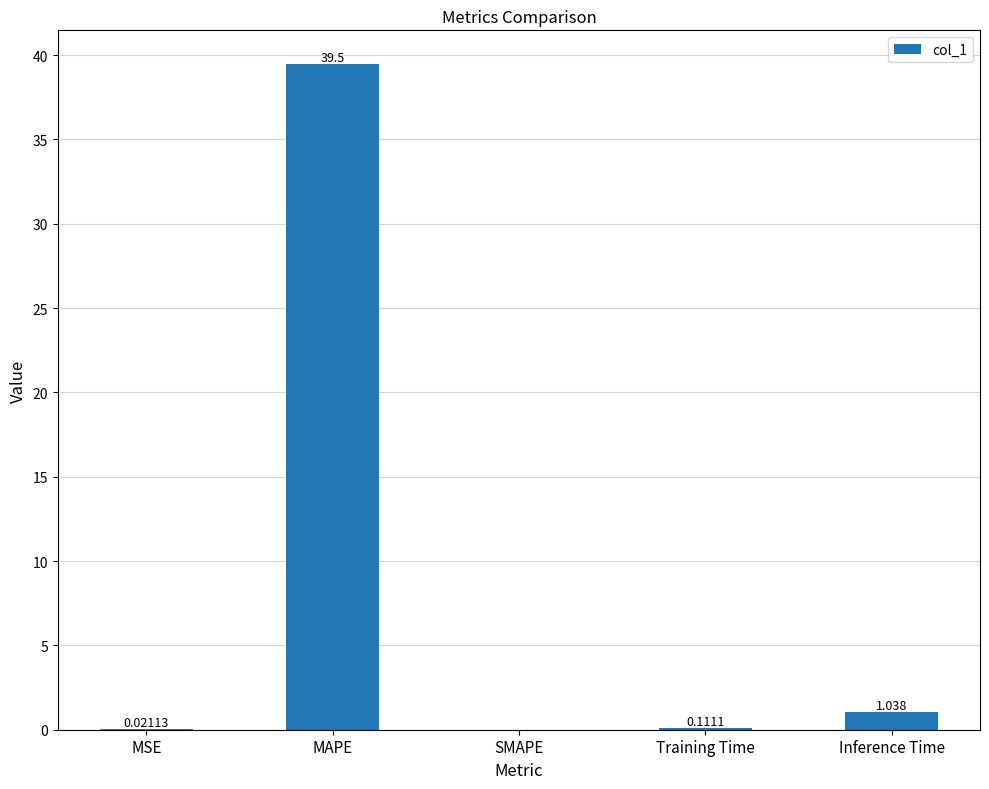

Between Training Time and SMAPE, which is larger?

Training Time